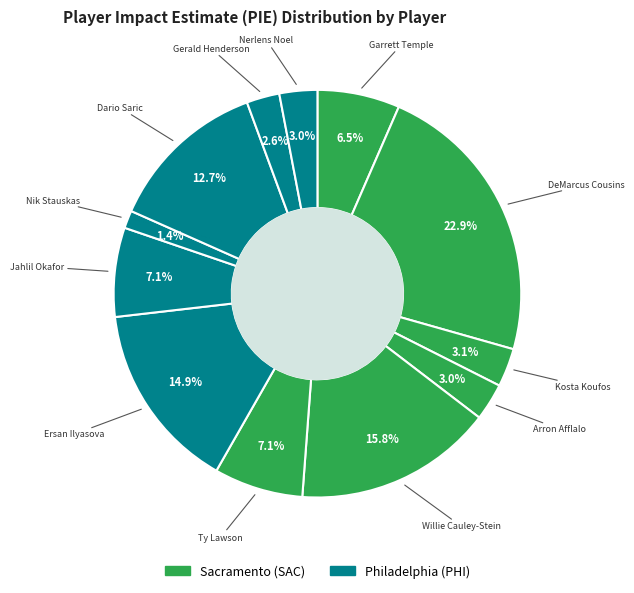

How many segments does this pie chart have?

12